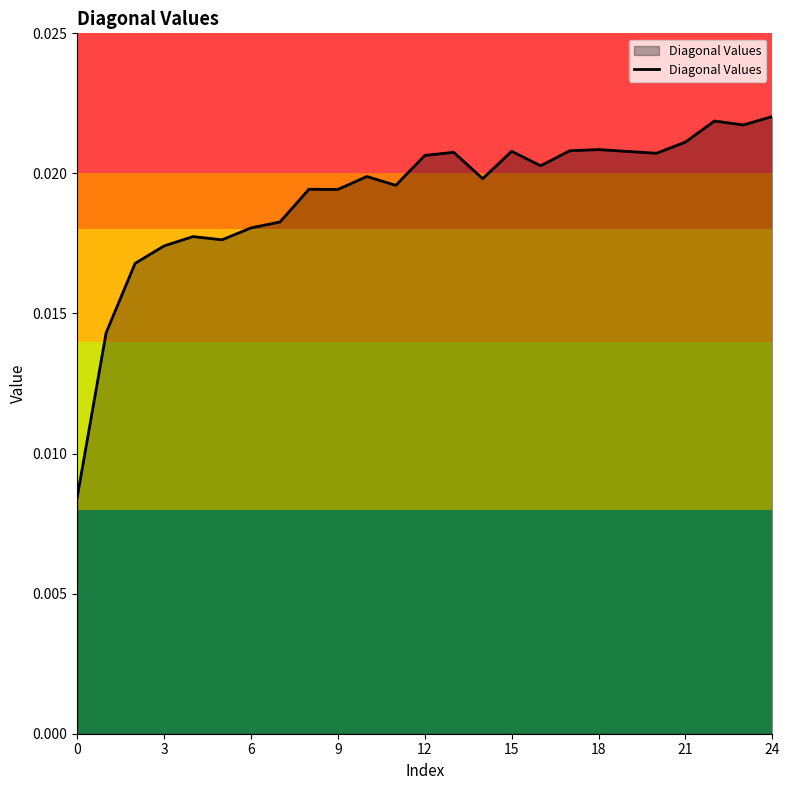

How many interior local peaks (higher than both neighbors) does the data have?

7